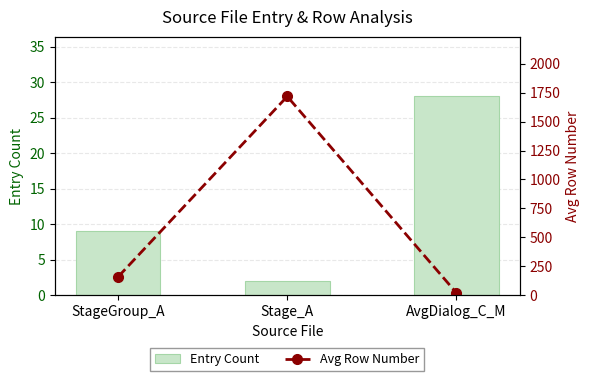

Is the value of Avg Row Number at AvgDialog_C_M greater than the value of Entry Count at StageGroup_A?

Yes